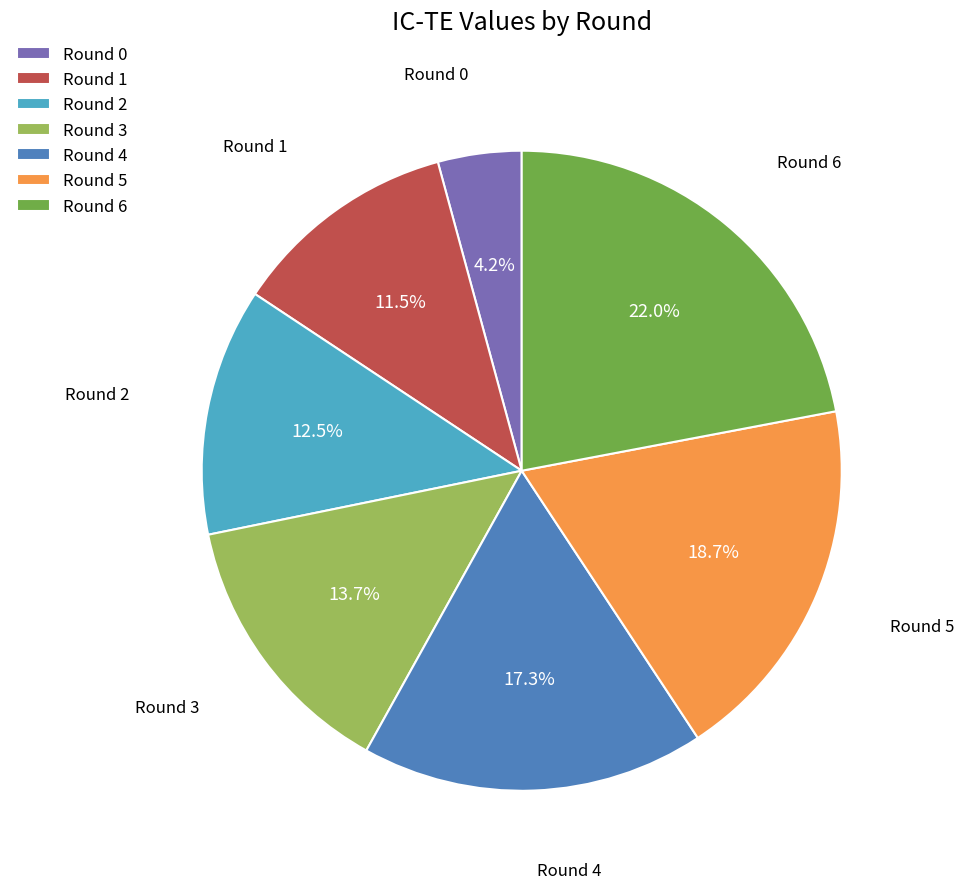

To the nearest percent, what is the difference between the Round 1 and Round 6 slice percentages?

11%